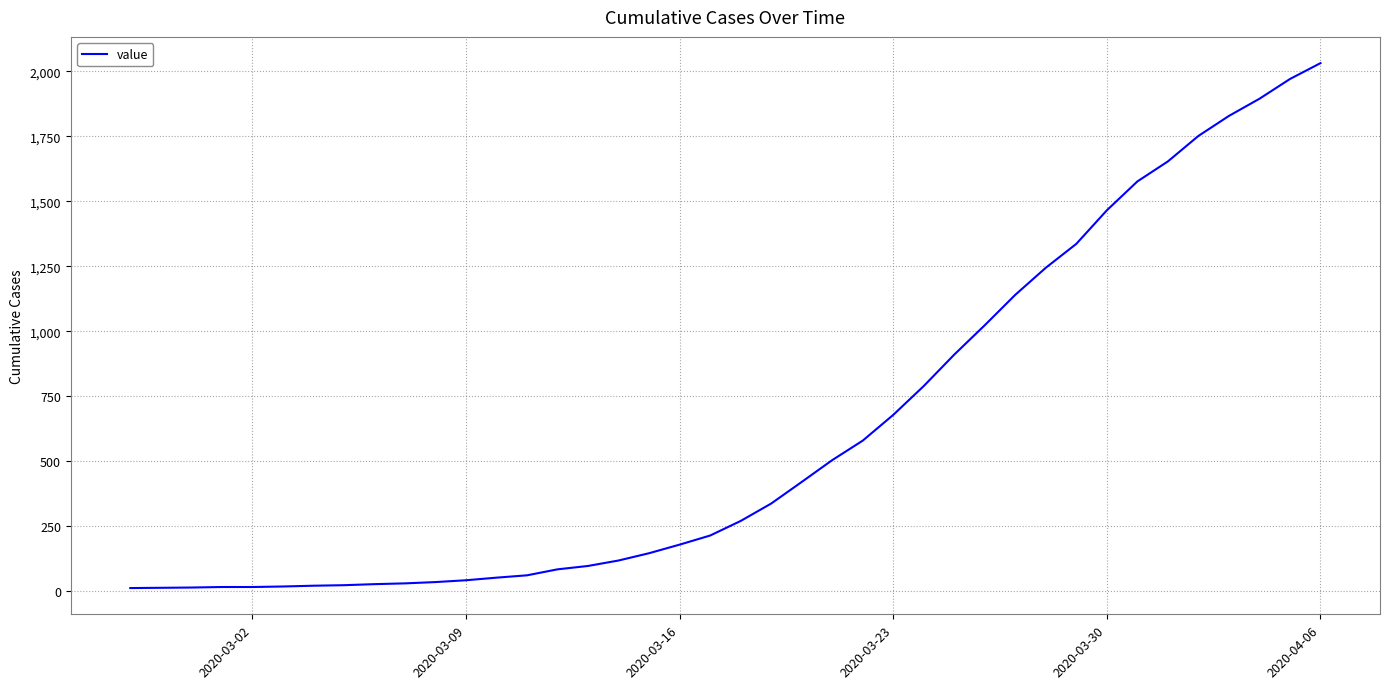

What is the difference between the maximum and minimum values?

2019